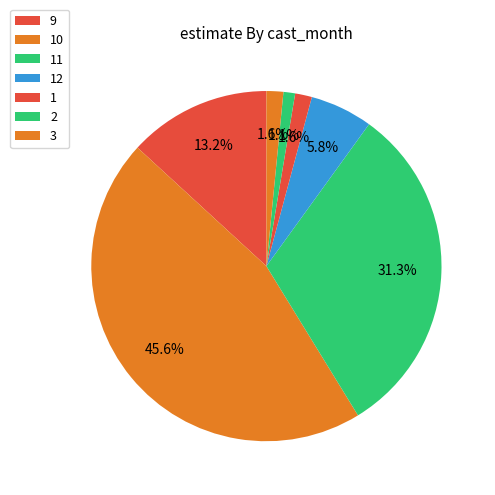

Is it true that 11 is 41% of the pie?

False